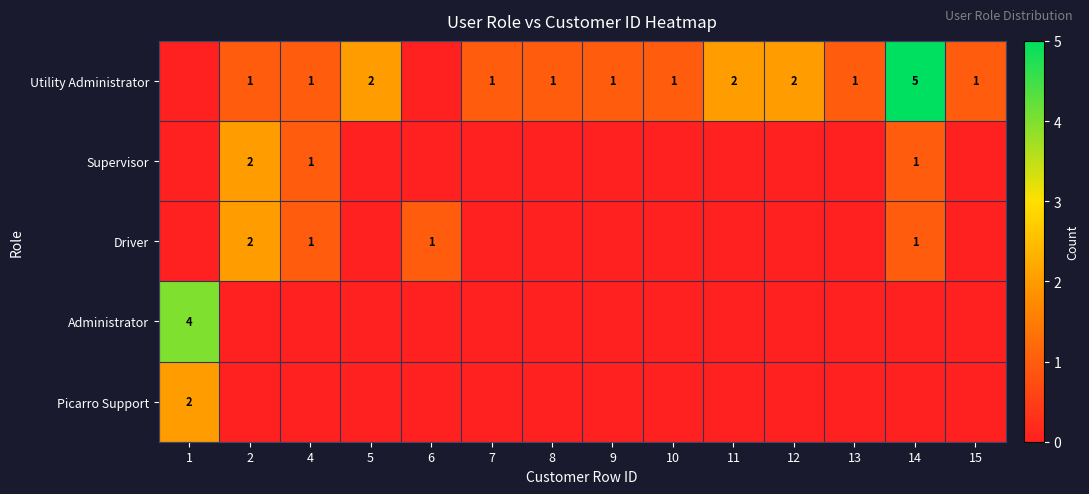

Between 14 and 9, which is larger?

14